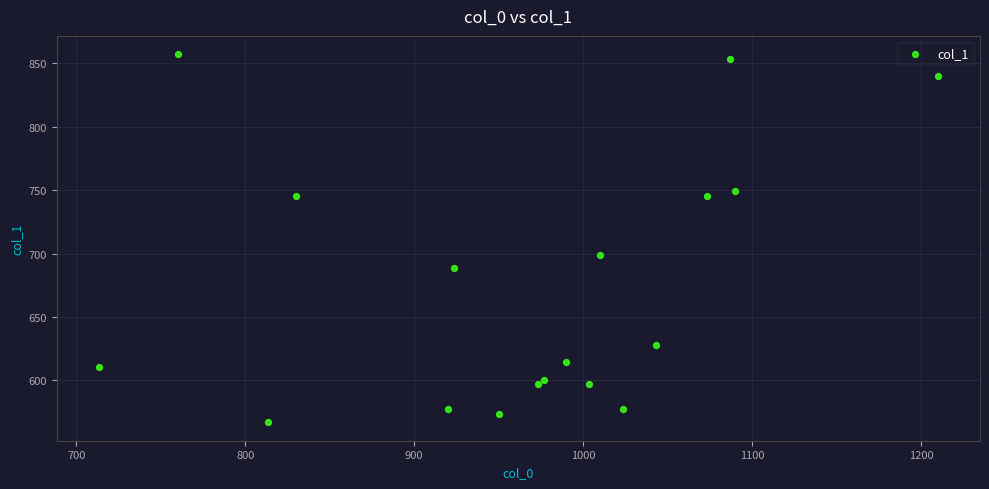

What Y value in the scatter plot is closest to 712?

698.6